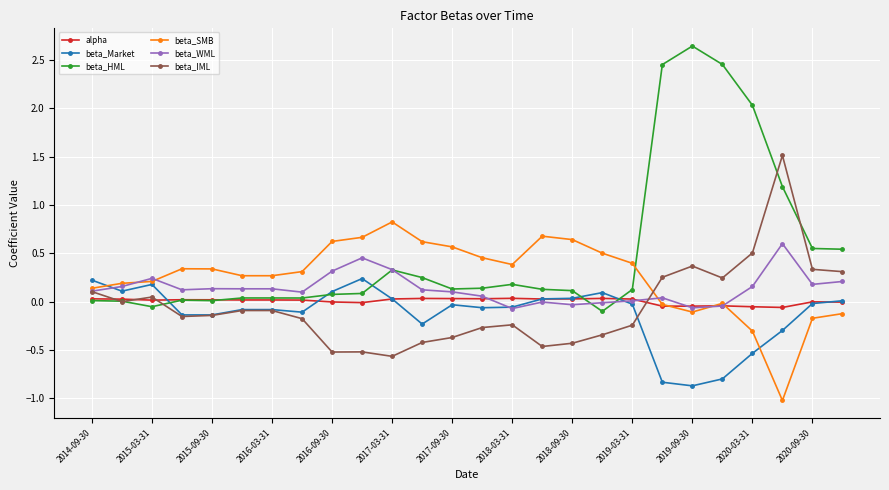

Which series has the largest total across all categories?

beta_HML